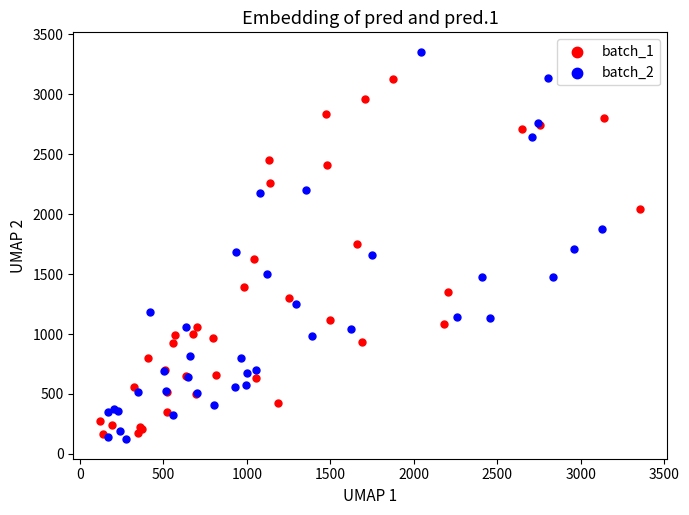

Which series reaches the maximum Y coordinate?

batch_2